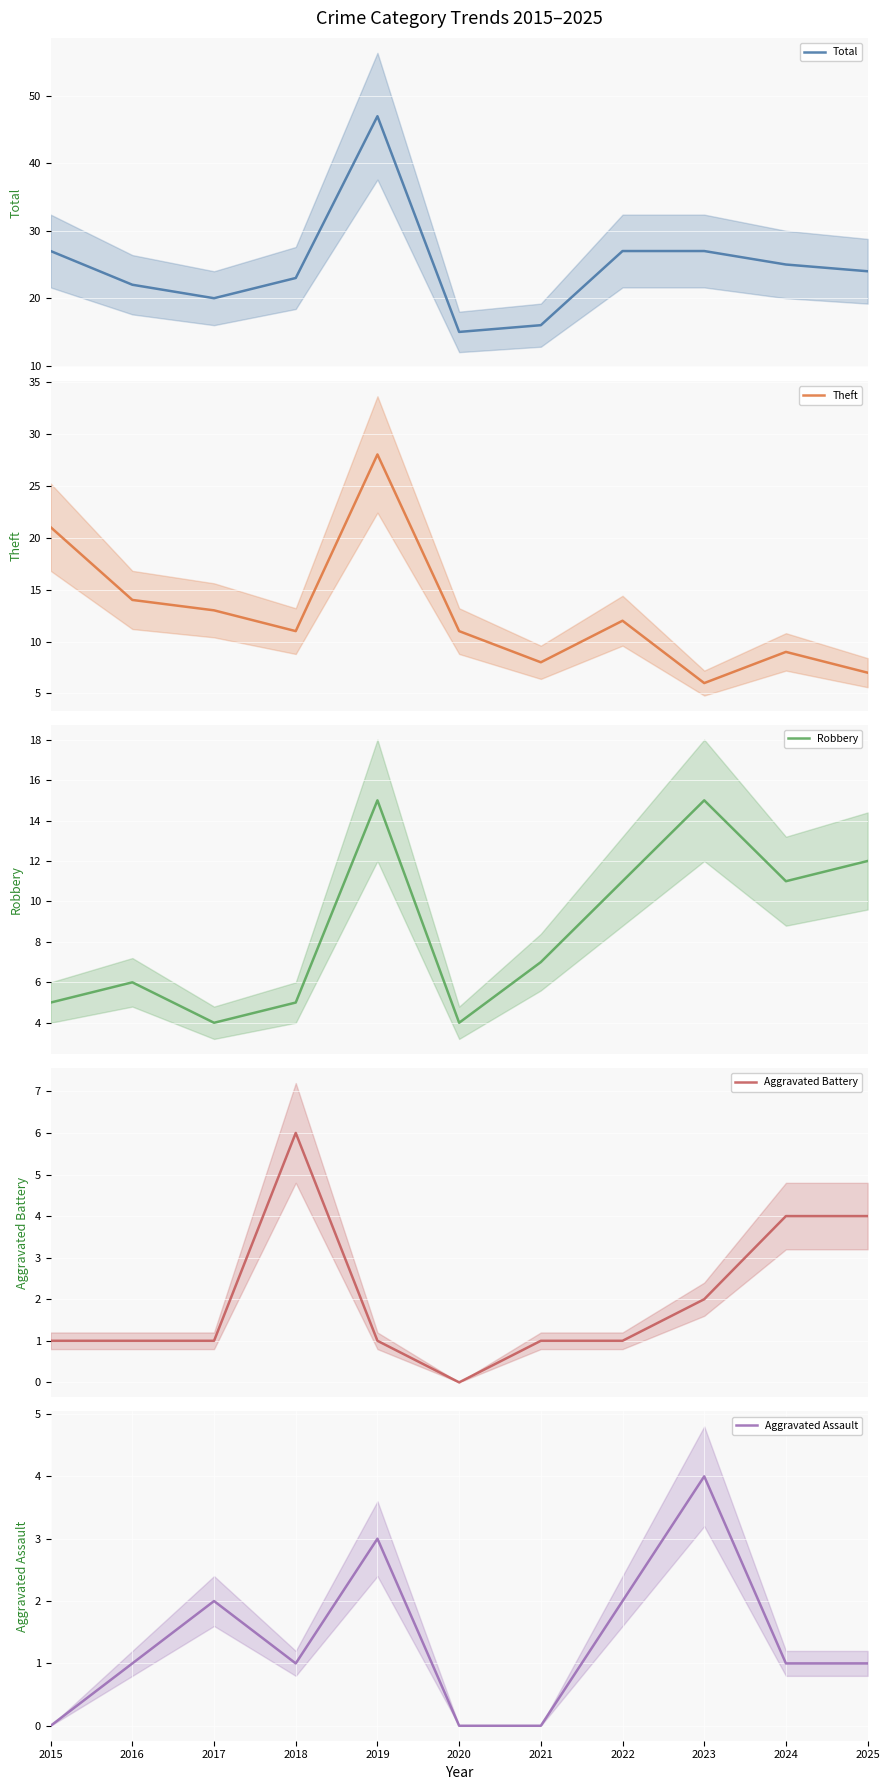

At how many categories does at least one series exceed 41?

1